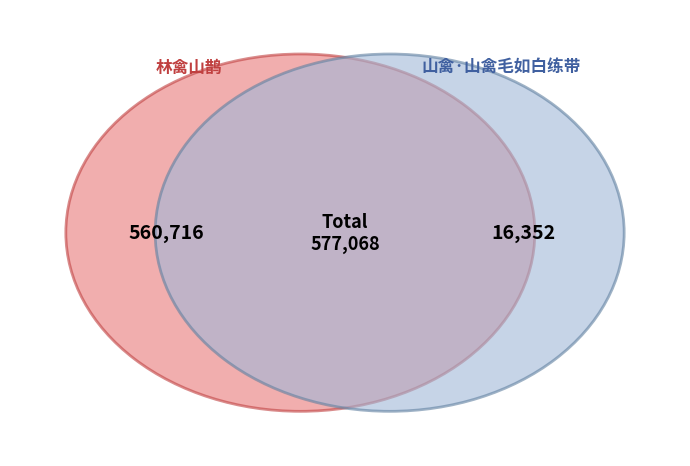

Count the number of slices in the pie.

2